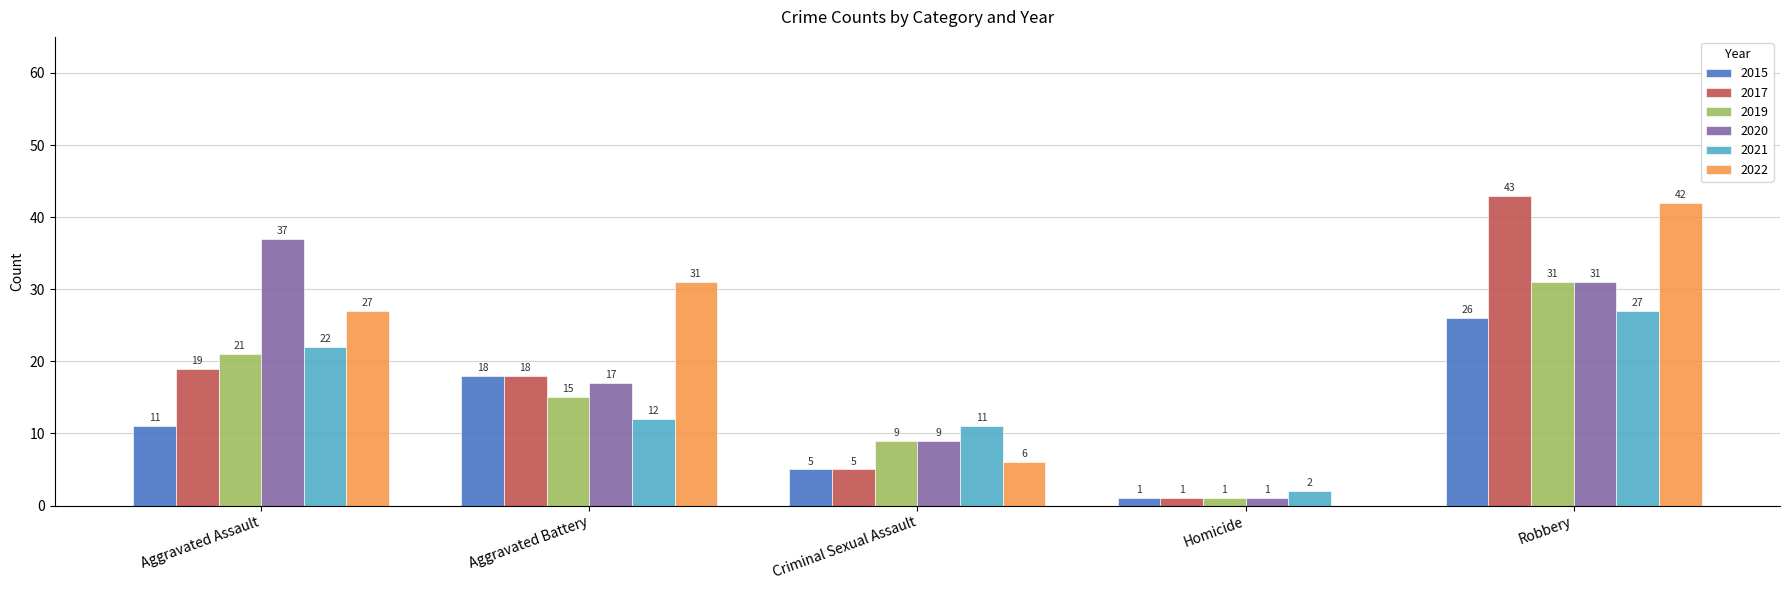

At which label is 2022 closest to 21?

Aggravated Assault